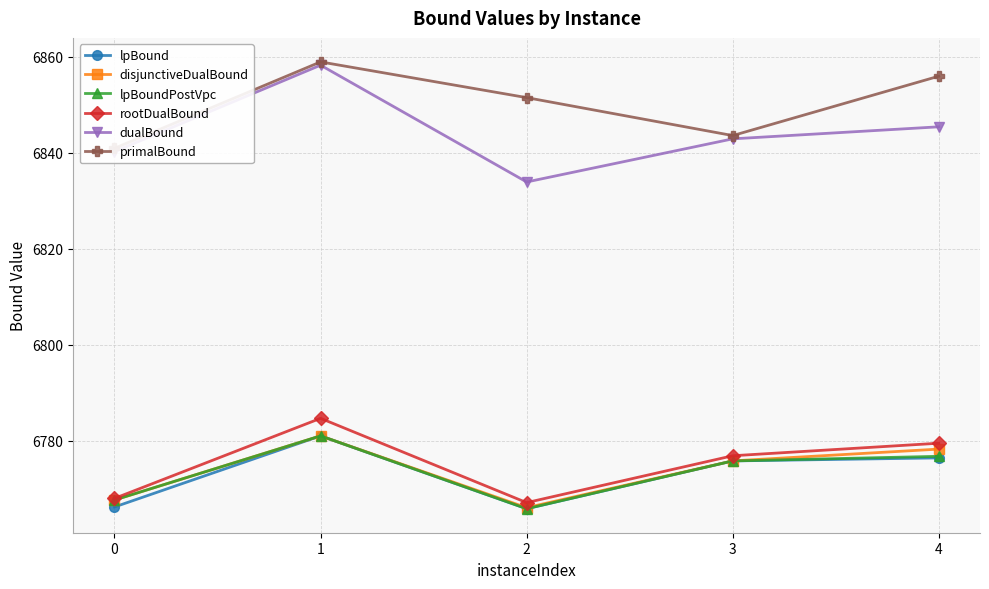

Reading left to right, transcribe all the data shown in this chart.

lpBound: 0=6766.2	1=6781.1	2=6765.9	3=6775.8	4=6776.5
disjunctiveDualBound: 0=6767.7	1=6781.1	2=6766.1	3=6775.9	4=6778.3
lpBoundPostVpc: 0=6767.7	1=6781.1	2=6765.9	3=6775.8	4=6776.8
rootDualBound: 0=6768.0	1=6784.7	2=6767.2	3=6776.9	4=6779.5
dualBound: 0=6840.3	1=6858.3	2=6834.0	3=6842.9	4=6845.4
primalBound: 0=6841.0	1=6859.0	2=6851.5	3=6843.6	4=6856.0